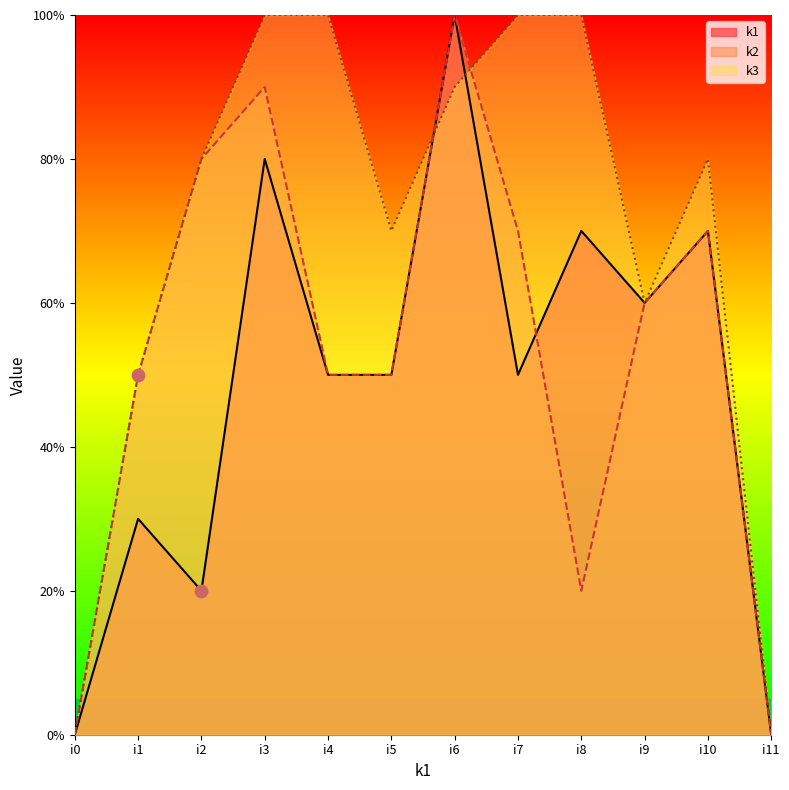

Which series reaches the minimum Y coordinate?

k1